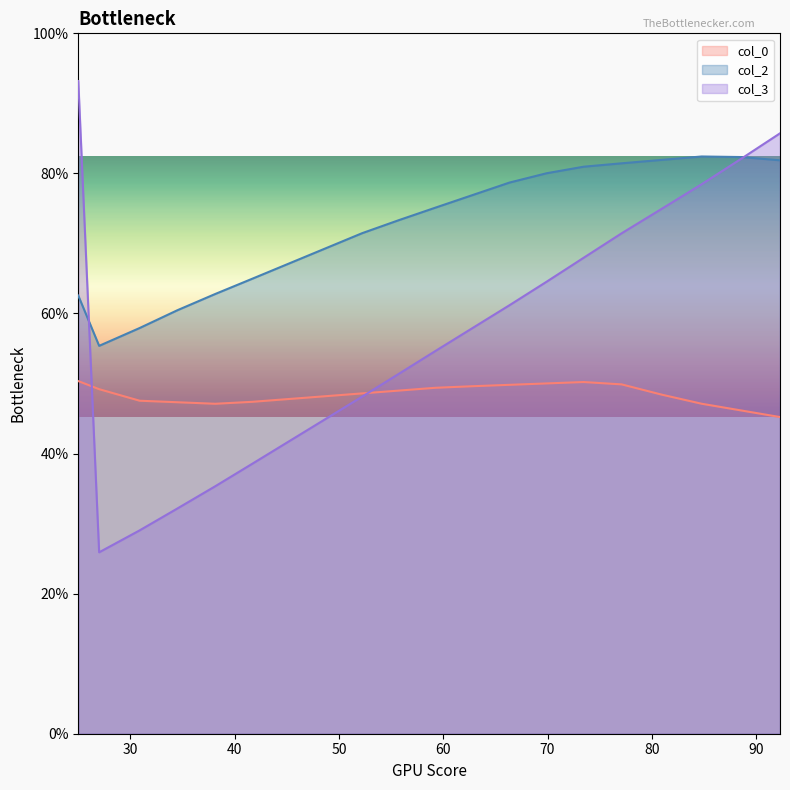

Which series has the largest range (max minus min)?

col_3